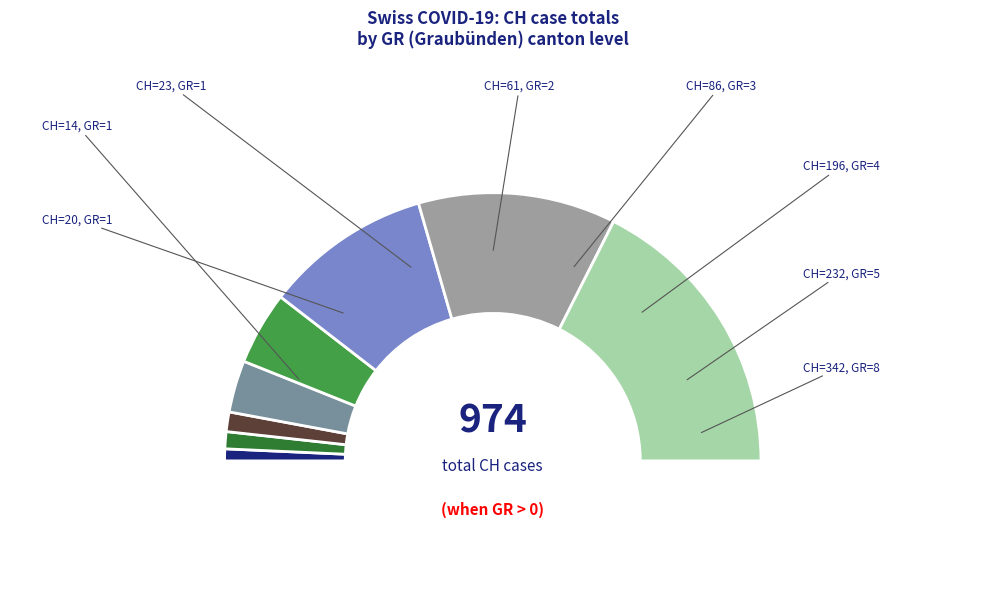

Is there any slice that represents more than half of the pie?

No